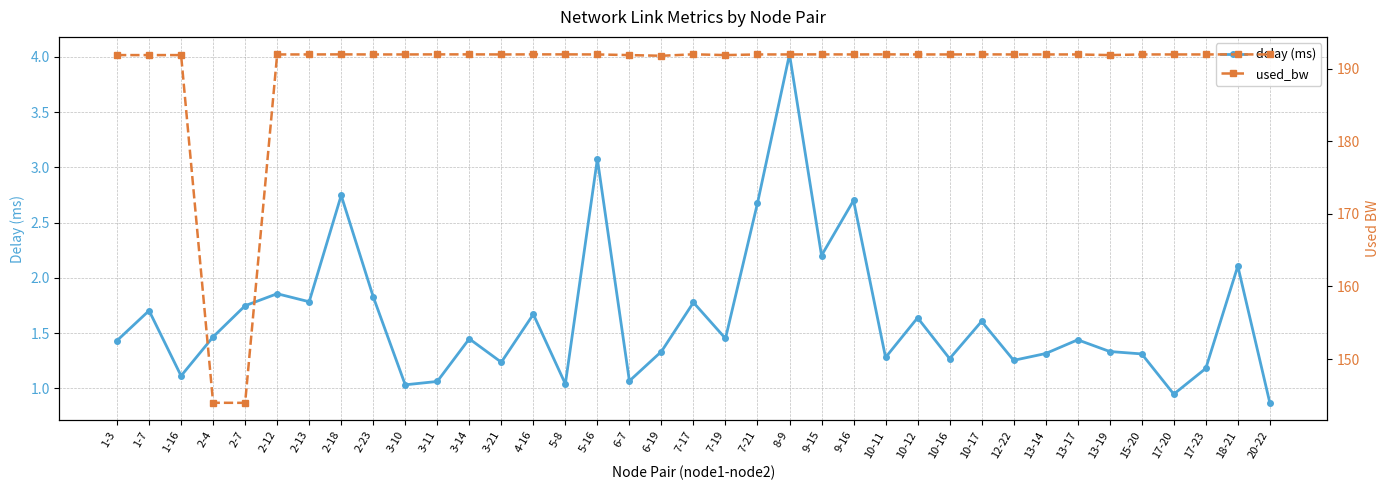

What position from the left is 10-11?

25